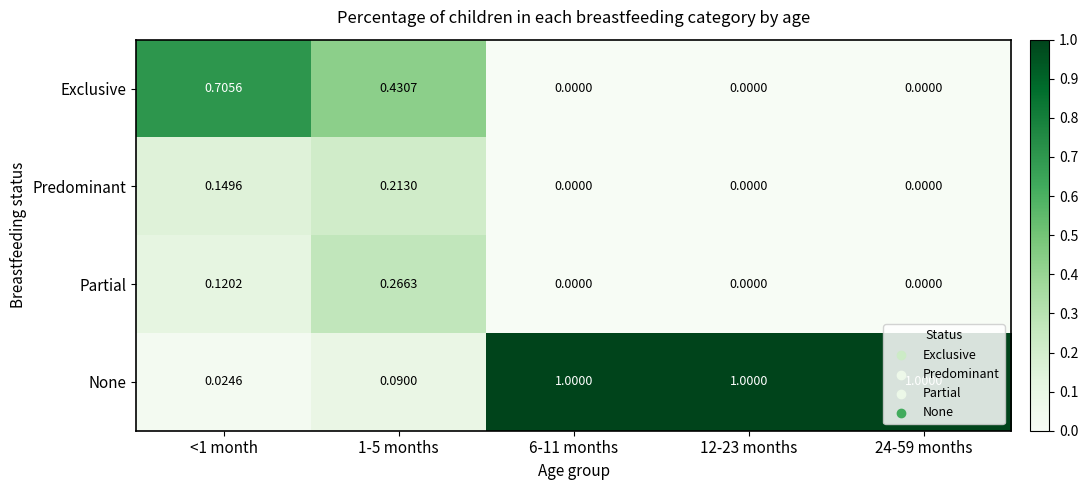

At <1 month, list the series in order from smallest to largest.

None, Partial, Predominant, Exclusive